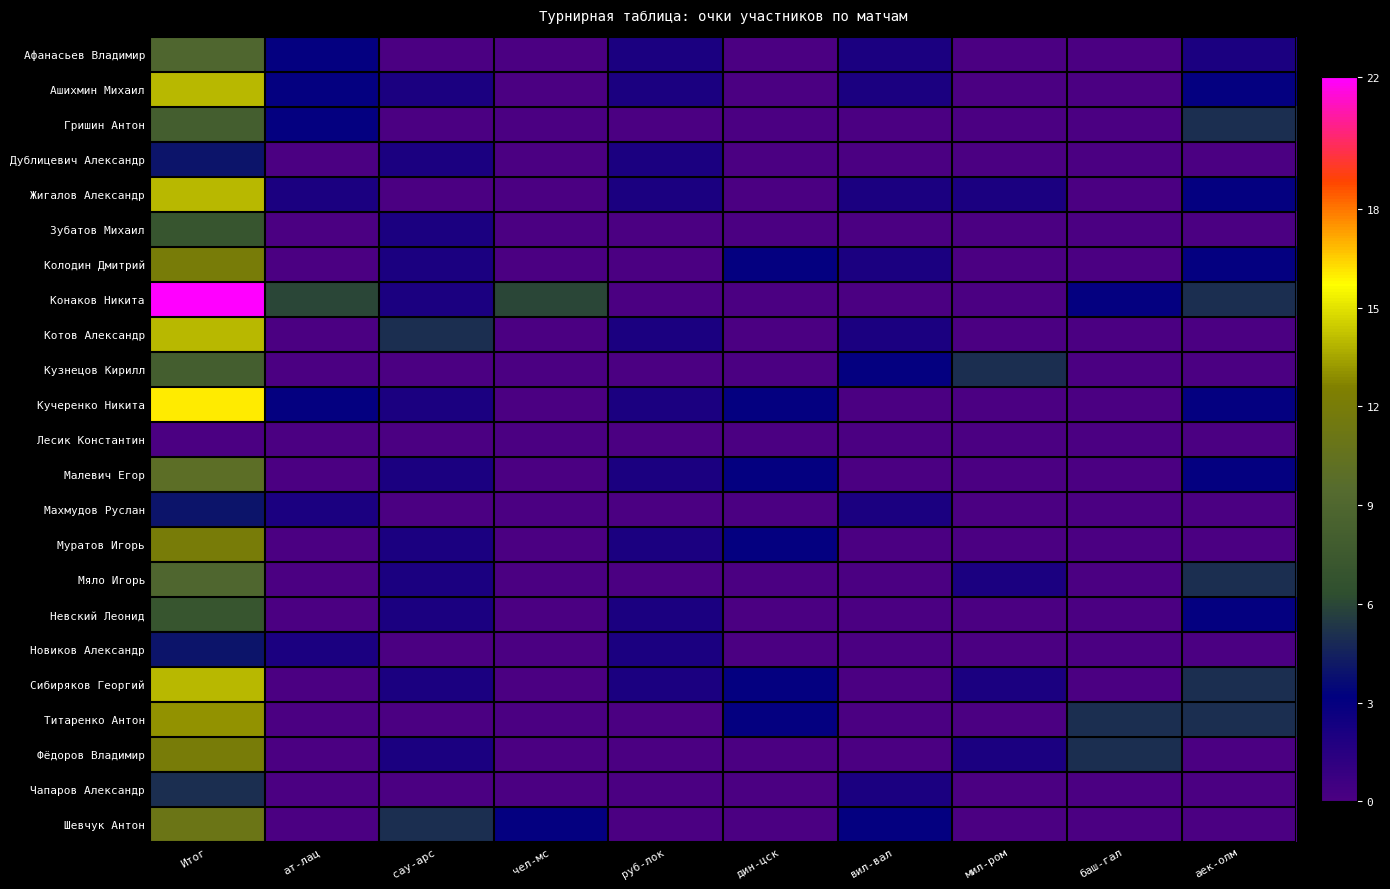

At which category does the chart reach its minimum across all series?

сау-арс